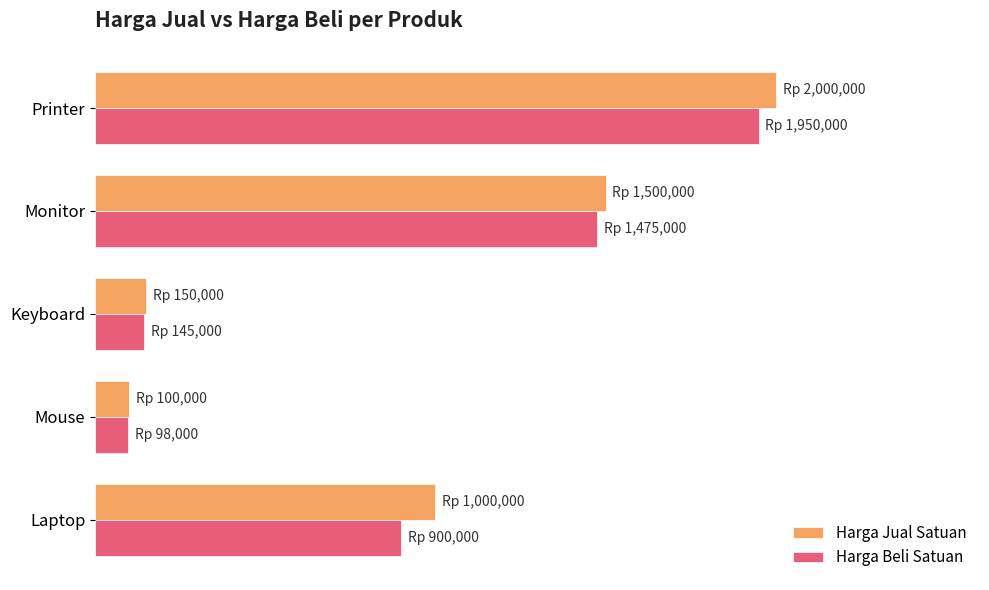

What are all the series names shown in the legend?

Harga Jual Satuan, Harga Beli Satuan